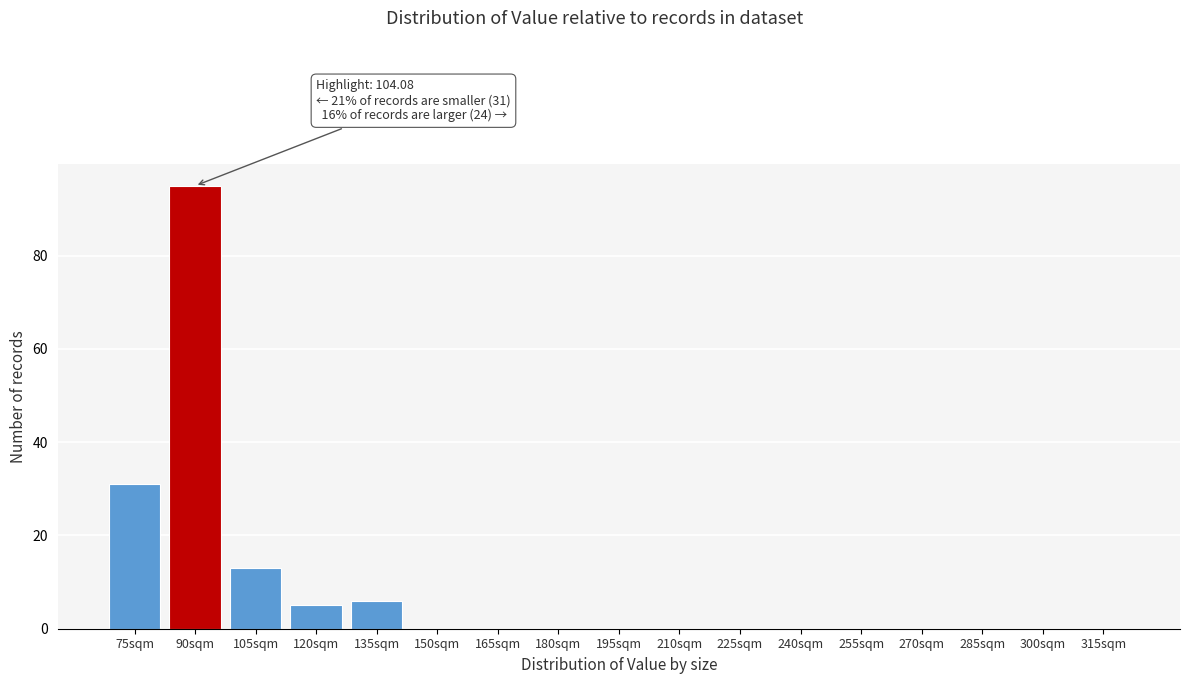

Reading left to right, transcribe all the data shown in this chart.

75sqm=31	90sqm=95	105sqm=13	120sqm=5	135sqm=6	150sqm=0	165sqm=0	180sqm=0	195sqm=0	210sqm=0	225sqm=0	240sqm=0	255sqm=0	270sqm=0	285sqm=0	300sqm=0	315sqm=0